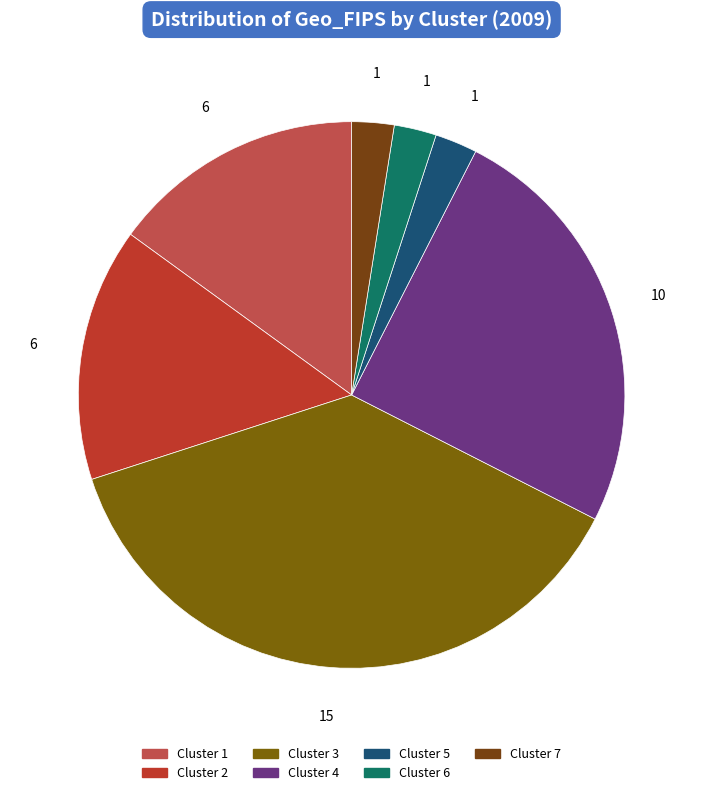

Count the number of slices in the pie.

7